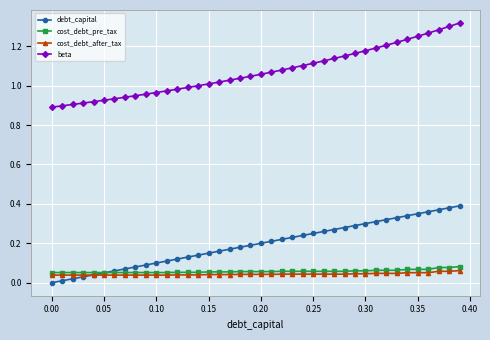

True or false: cost_debt_pre_tax and beta cross at least once.

False